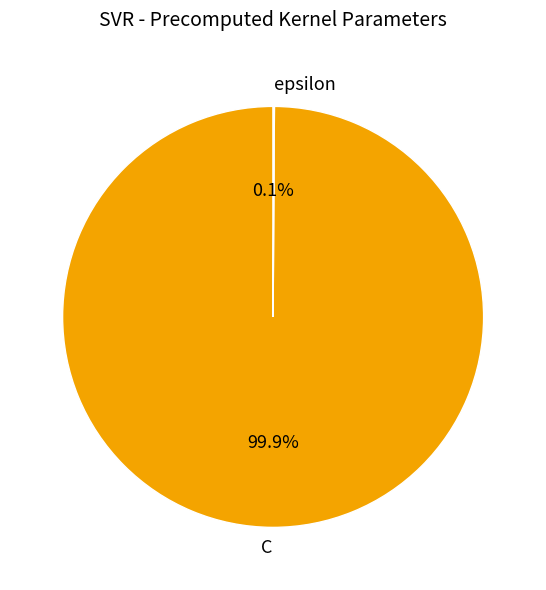

What percentage is NOT represented by C?

0.1%